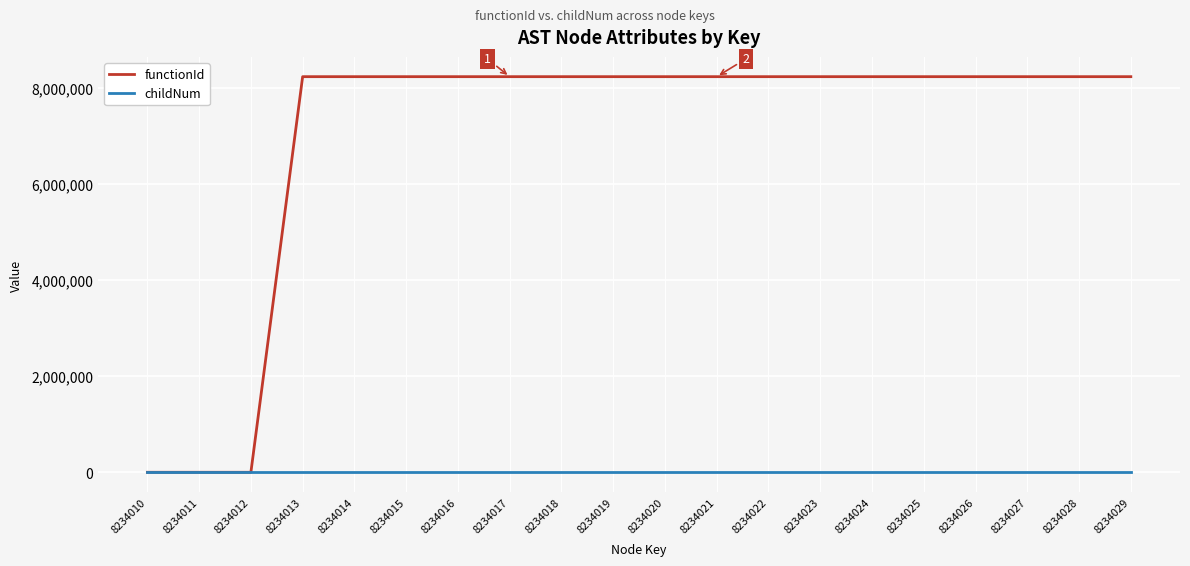

What is the average value of the functionId series?

6998909